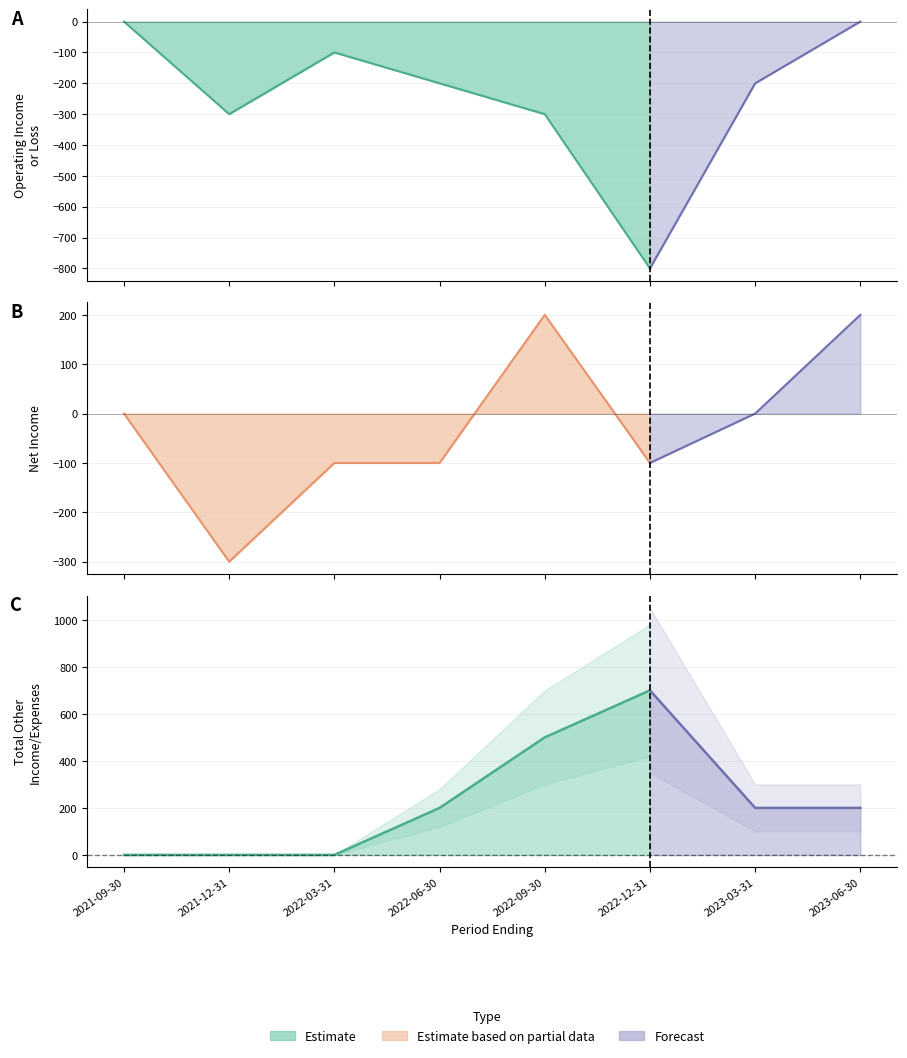

At how many categories does at least one series exceed -400?

8